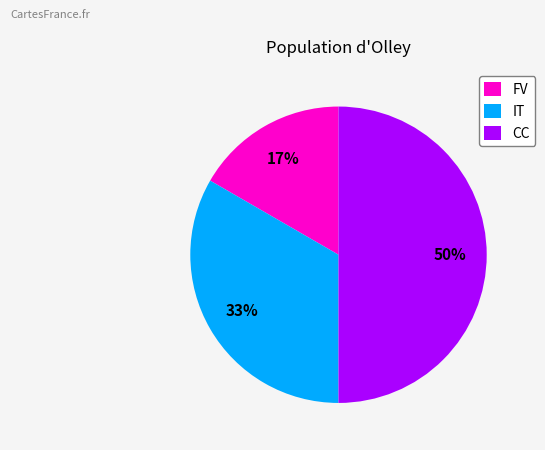

Does IT represent more than half of the total?

No